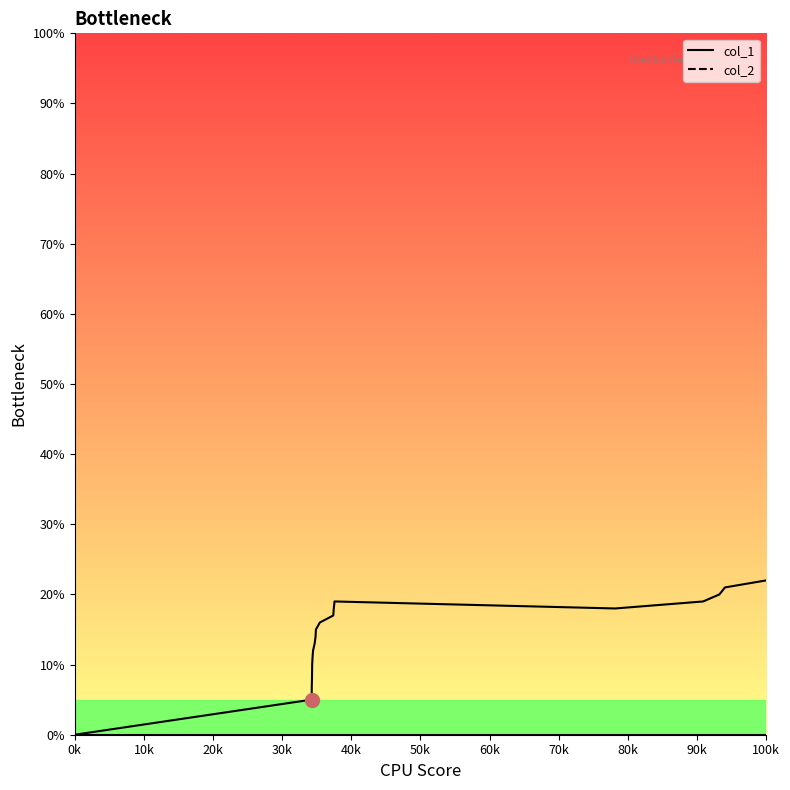

The col_1_line series shows 2 at 30k. True or false?

False